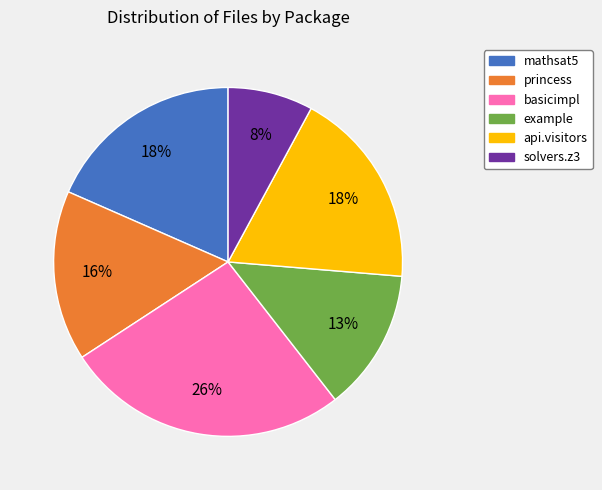

Does example account for over 50% of the chart?

No